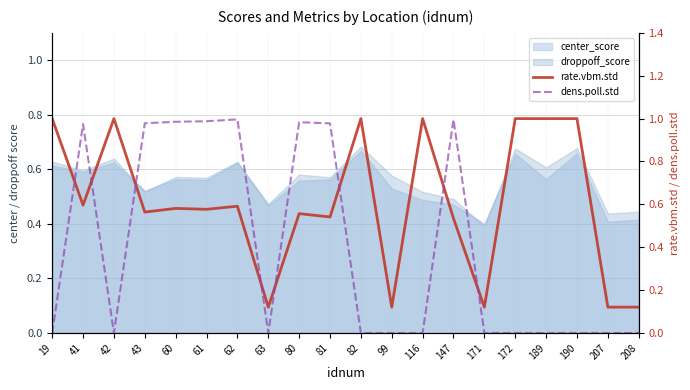

The dens.poll.std series shows 1.0 at 61. True or false?

True